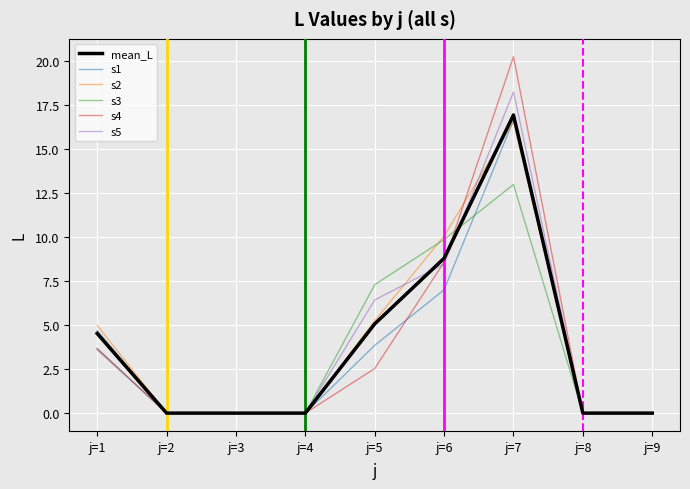

How many lines are shown in the chart?

6